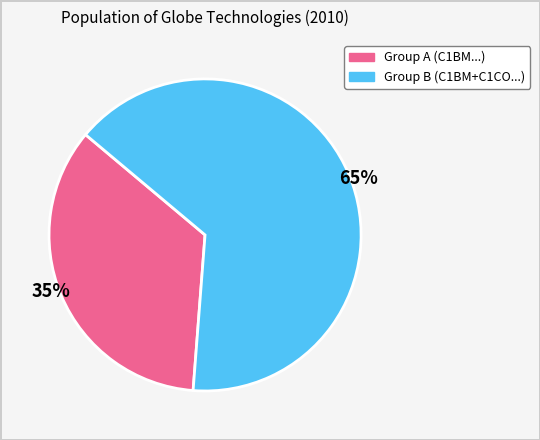

How many segments does this pie chart have?

2